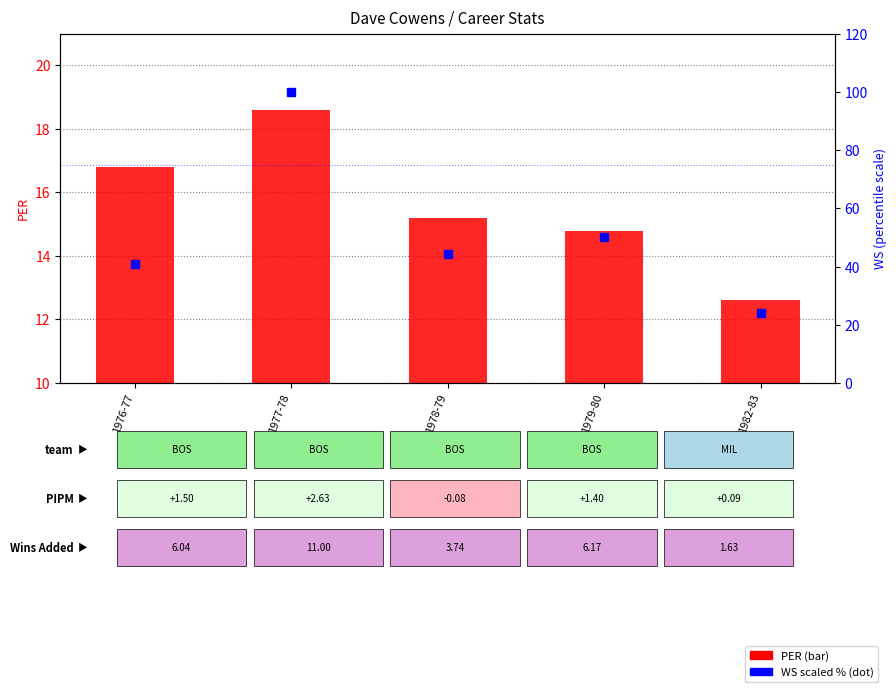

What are all the series names shown in the legend?

PER, WS (scaled %)